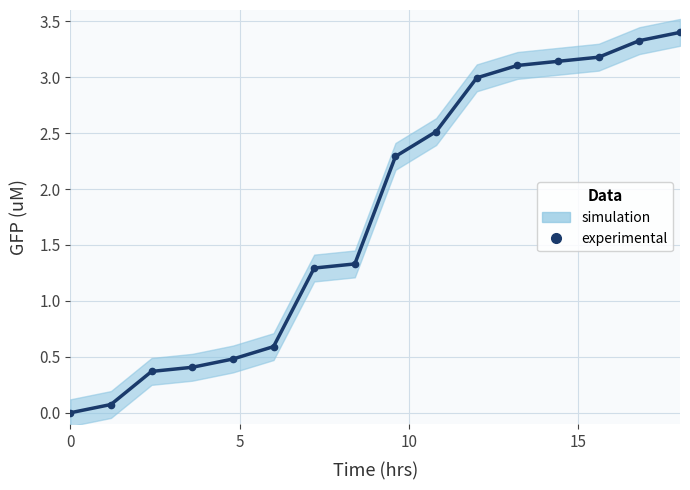

What is the difference between the maximum and second lowest values?

3.3